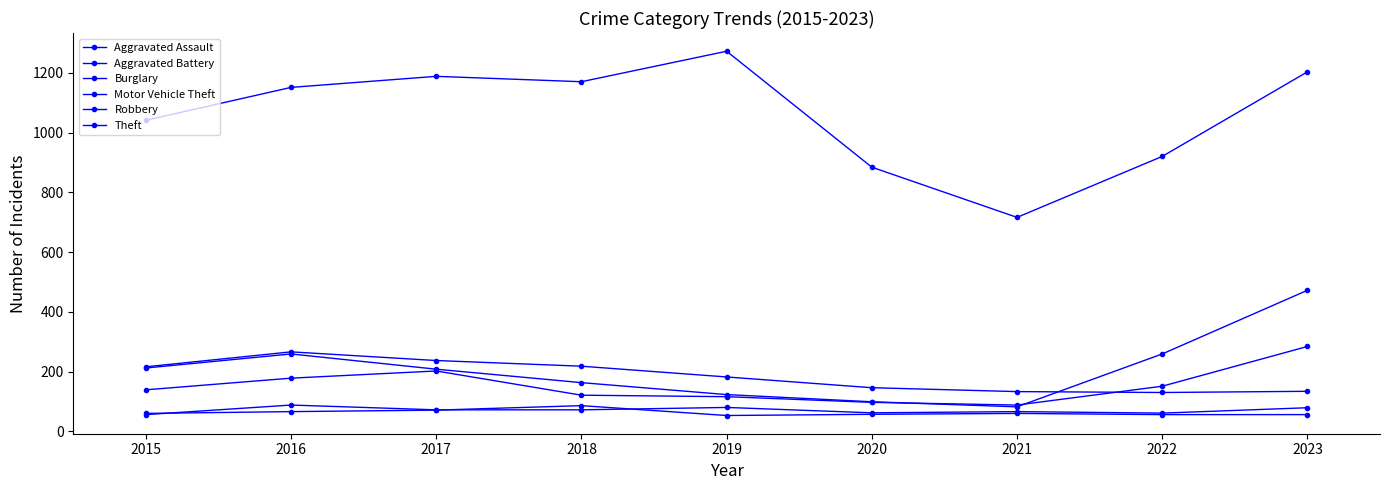

Count the number of data series in this chart.

6